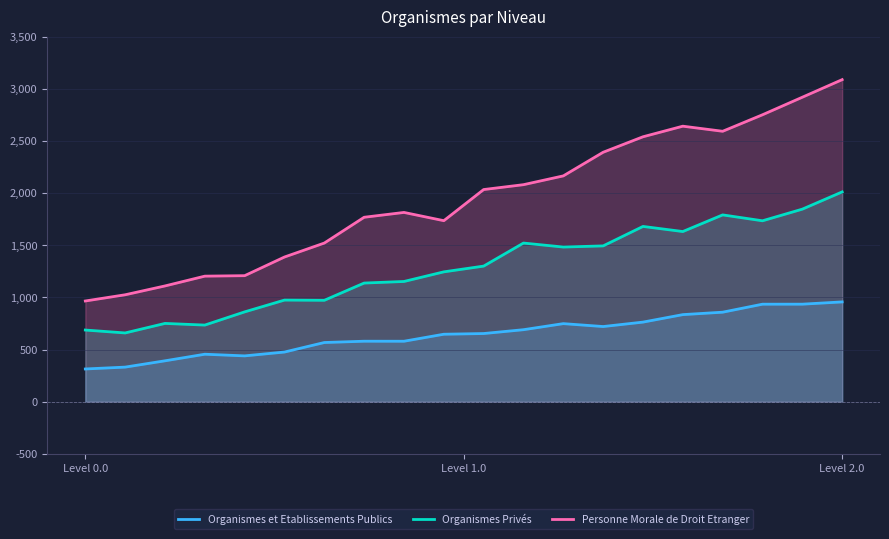

Does the chart display data point markers on the line(s)?

No